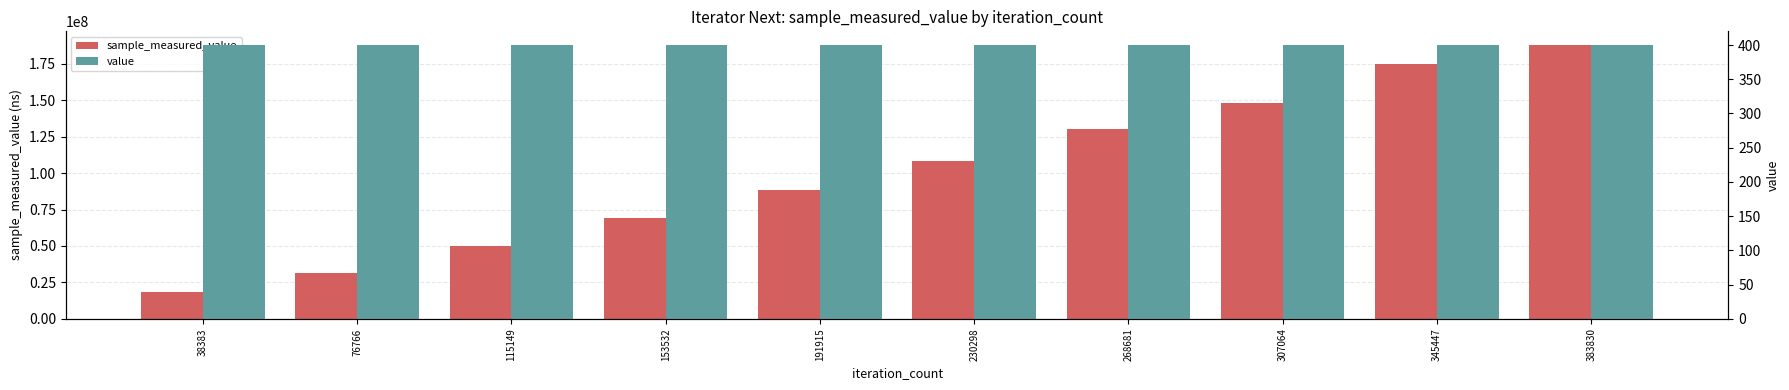

Does the chart contain stacked bars?

No